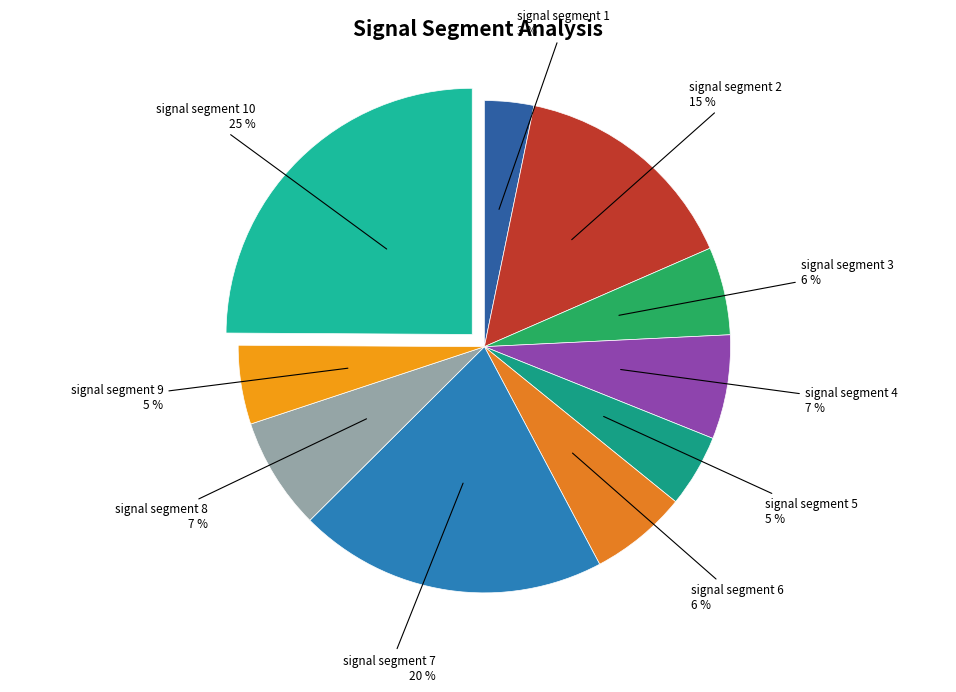

Does any single category account for the majority?

No